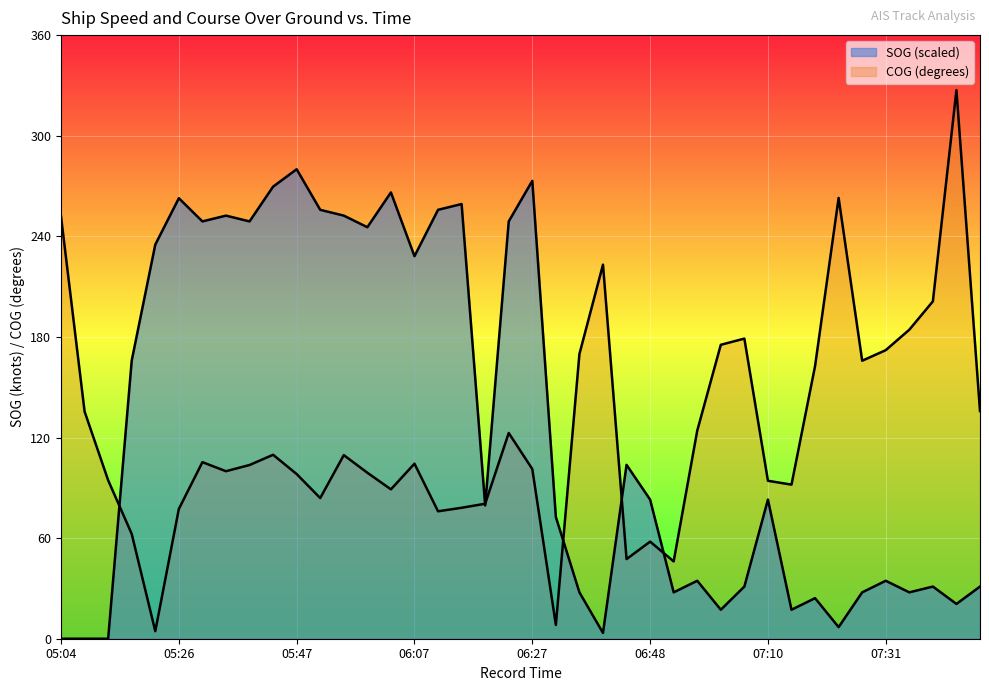

What is the spread (max minus min) of values at 07:19?

138.4